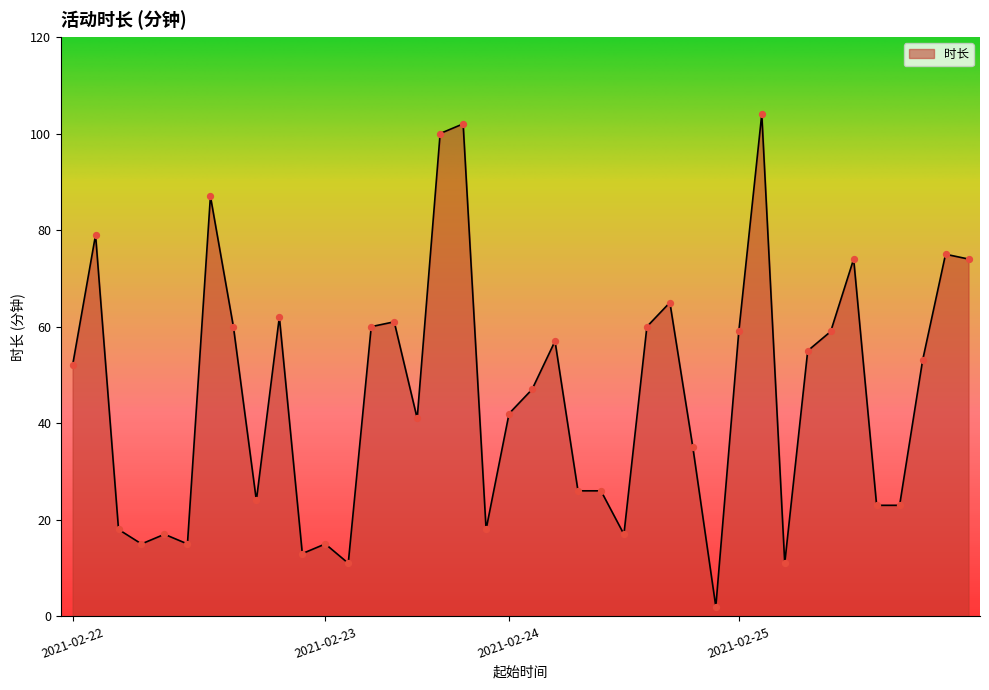

What is the difference between the maximum and minimum values?

102